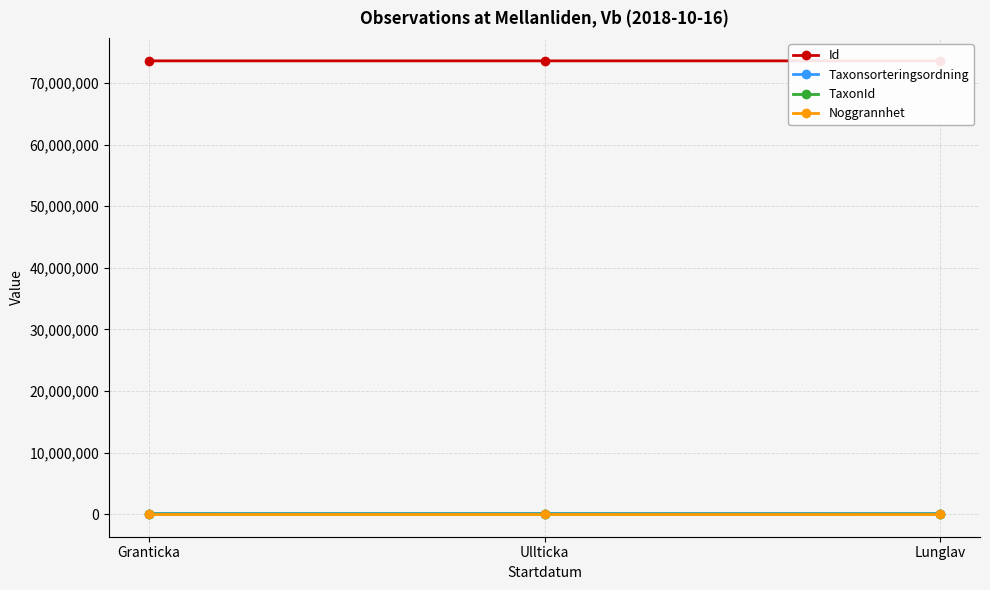

What is the maximum value for Id?

73625619